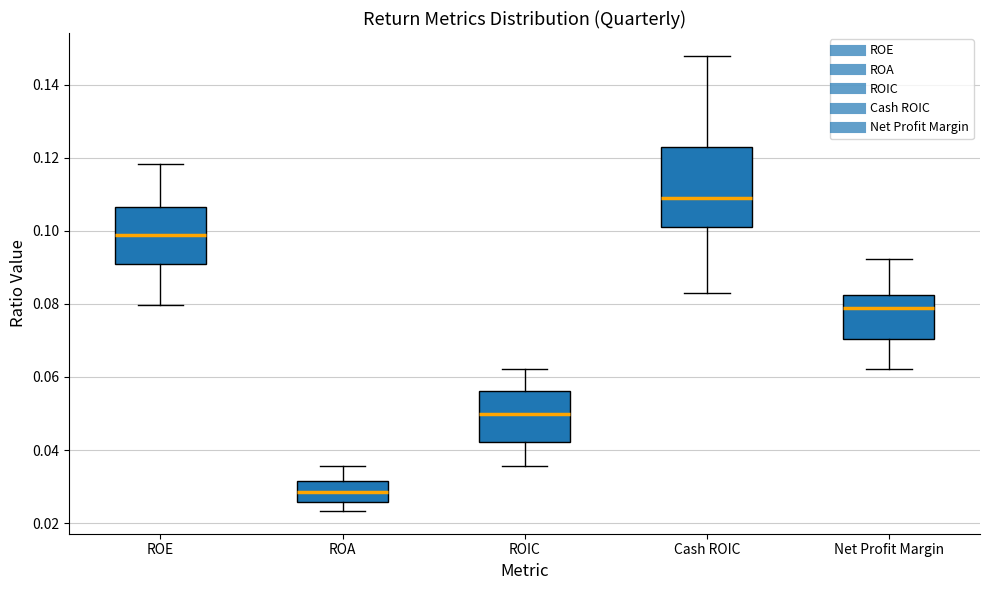

Reading left to right, transcribe this box plot: for each box, give where its median line is, the range the box spans, and where its two whiskers end, as read against the y-axis. The values are not printed on the chart, so give them approximately, as read against the axis.

ROE: median 0.098, box 0.090 to 0.106, whiskers 0.080 to 0.118
ROA: median 0.028, box 0.026 to 0.032, whiskers 0.024 to 0.036
ROIC: median 0.050, box 0.042 to 0.056, whiskers 0.036 to 0.062
Cash ROIC: median 0.110, box 0.100 to 0.124, whiskers 0.084 to 0.148
Net Profit Margin: median 0.080, box 0.070 to 0.082, whiskers 0.062 to 0.092